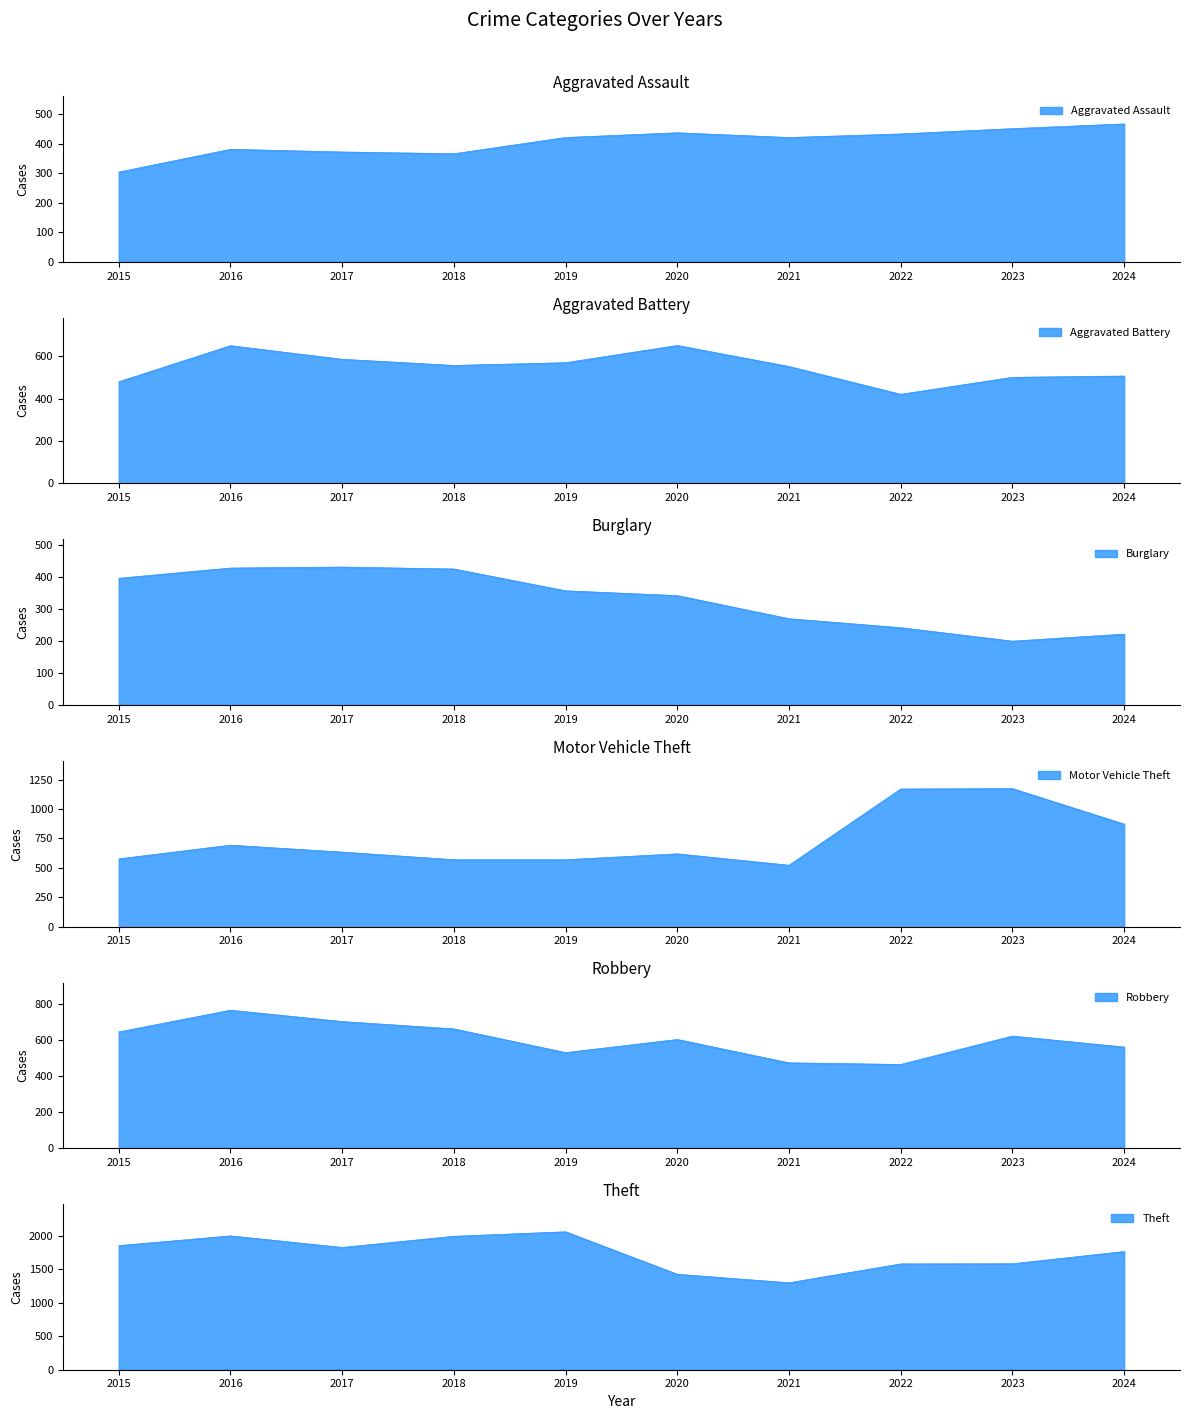

Reading left to right, list all the values displayed in this chart.

Aggravated Assault: 304	381	372	366	421	437	421	433	451	467
Aggravated Battery: 479	649	585	556	569	650	551	420	500	506
Burglary: 395	427	430	424	356	341	269	241	199	221
Motor Vehicle Theft: 576	693	634	569	569	619	522	1171	1174	872
Robbery: 647	768	705	664	532	605	475	466	624	563
Theft: 1855	2001	1828	1995	2062	1427	1300	1582	1584	1767